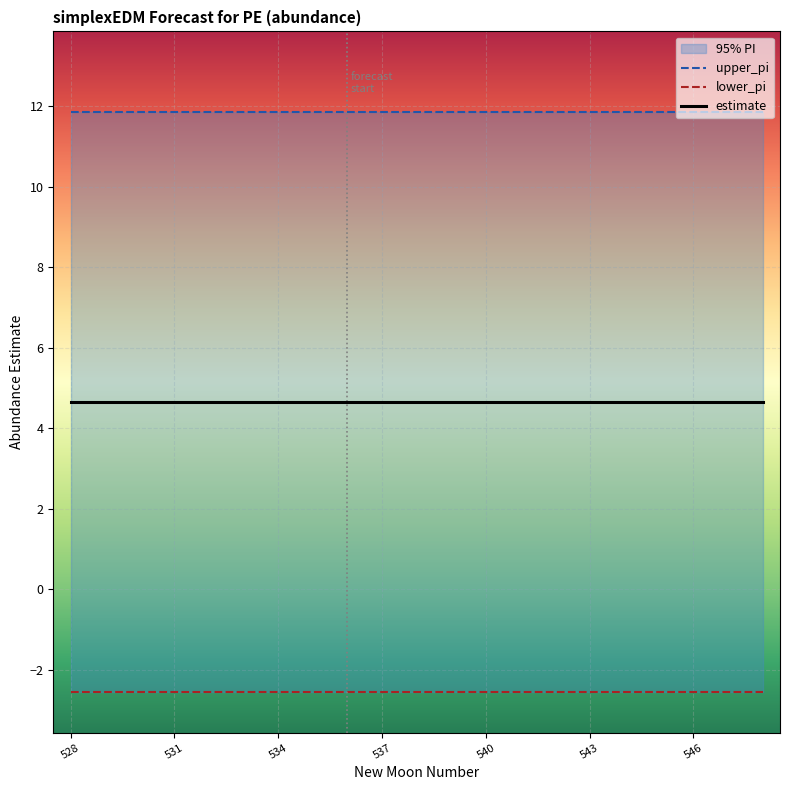

True or false: upper_pi and estimate intersect in this chart.

False